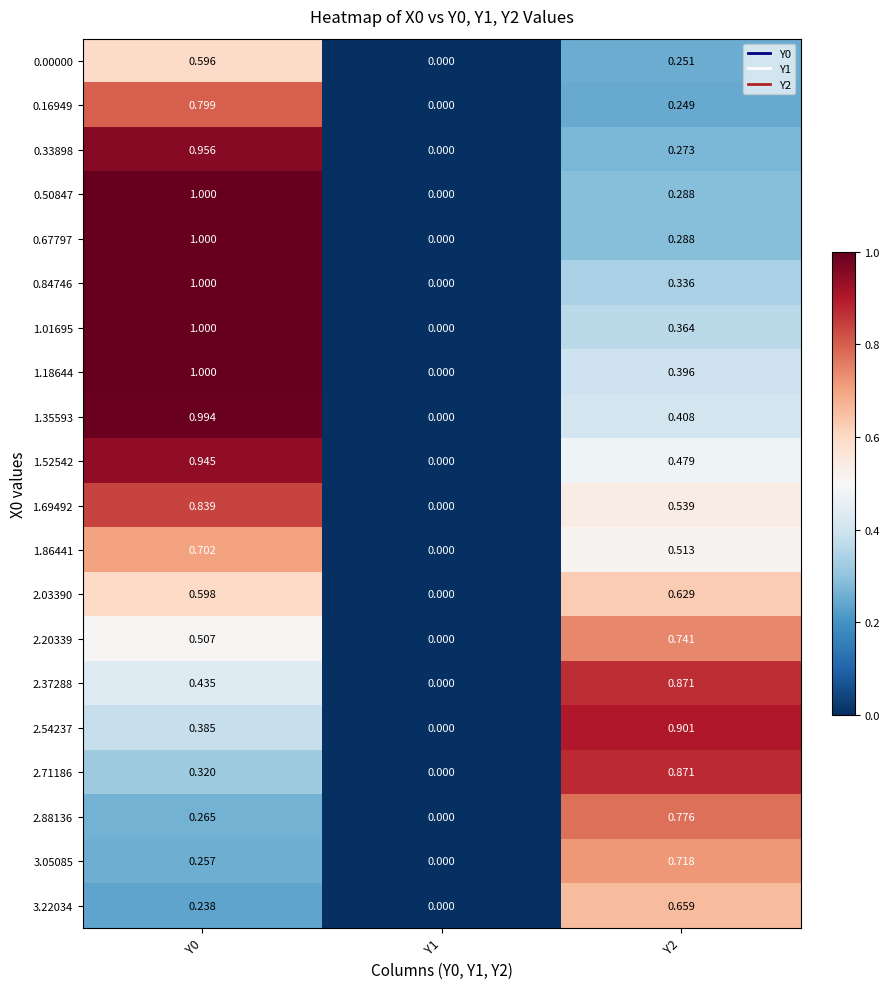

Count the number of categories in the chart.

3